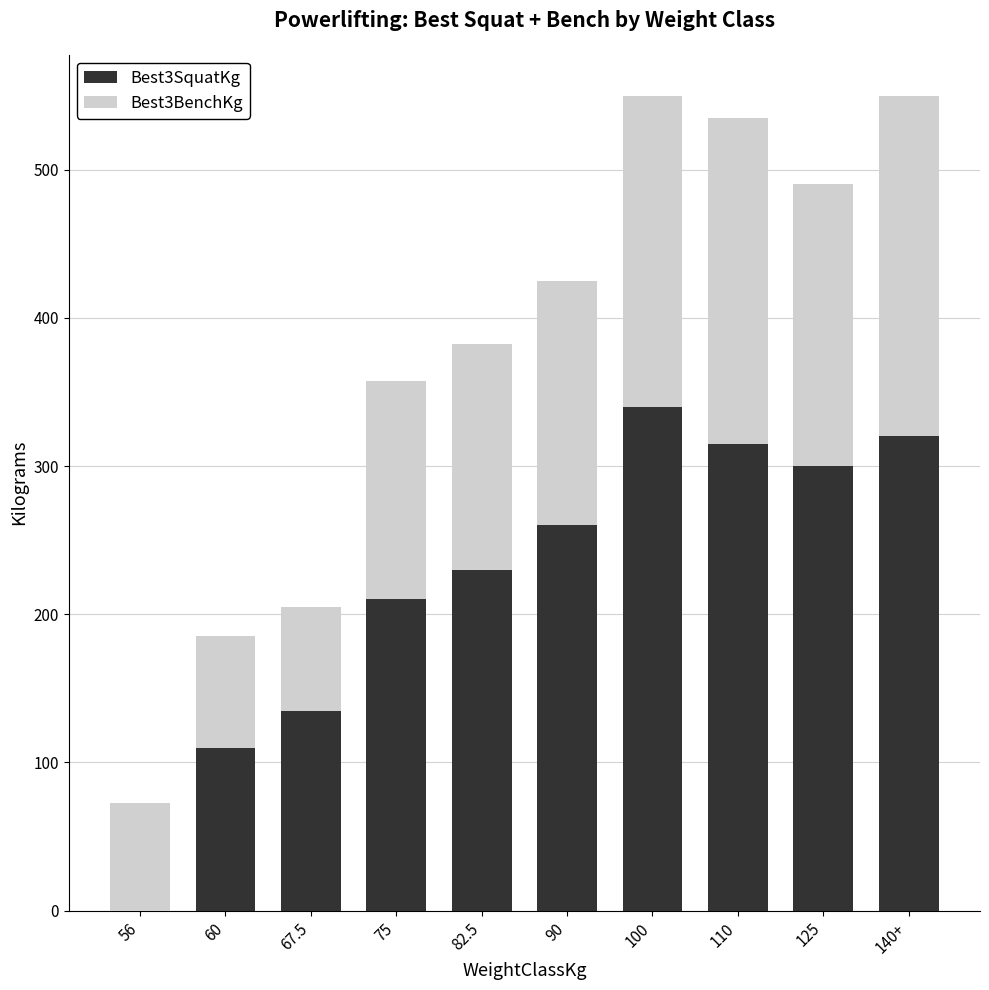

What is the sum of the Best3SquatKg values at 140+ and 90?

580.0